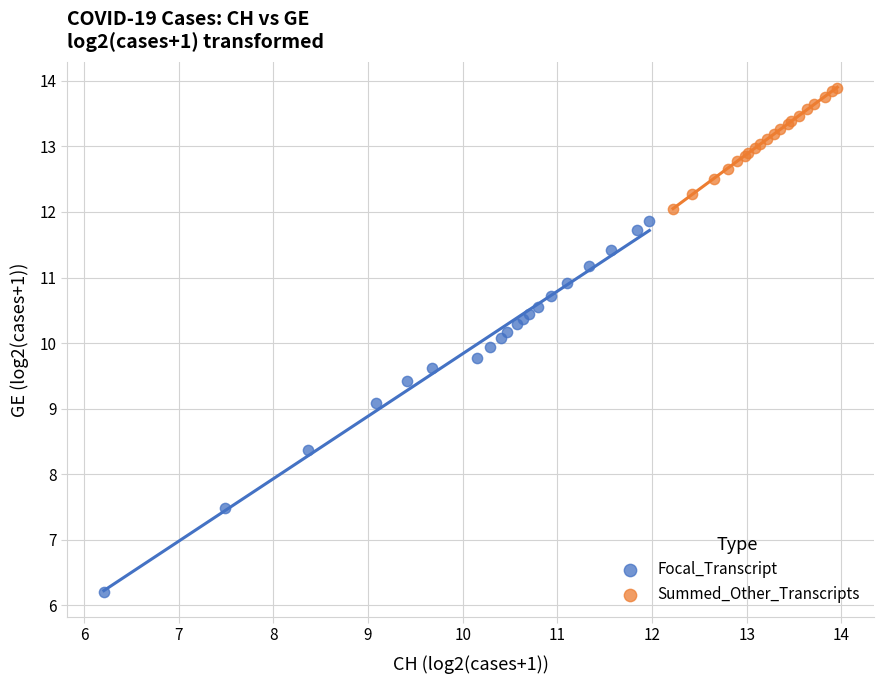

Which series contains the highest Y value?

Summed_Other_Transcripts